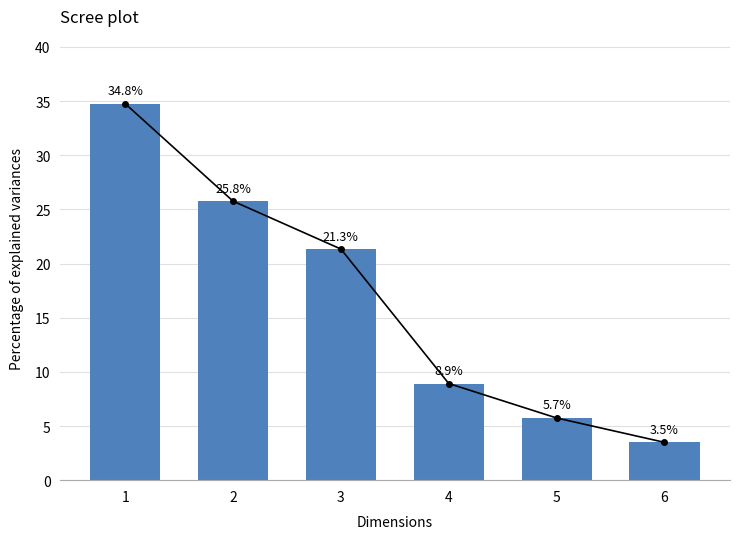

What is the difference between the Scree line values at 4 and 5?

3.2